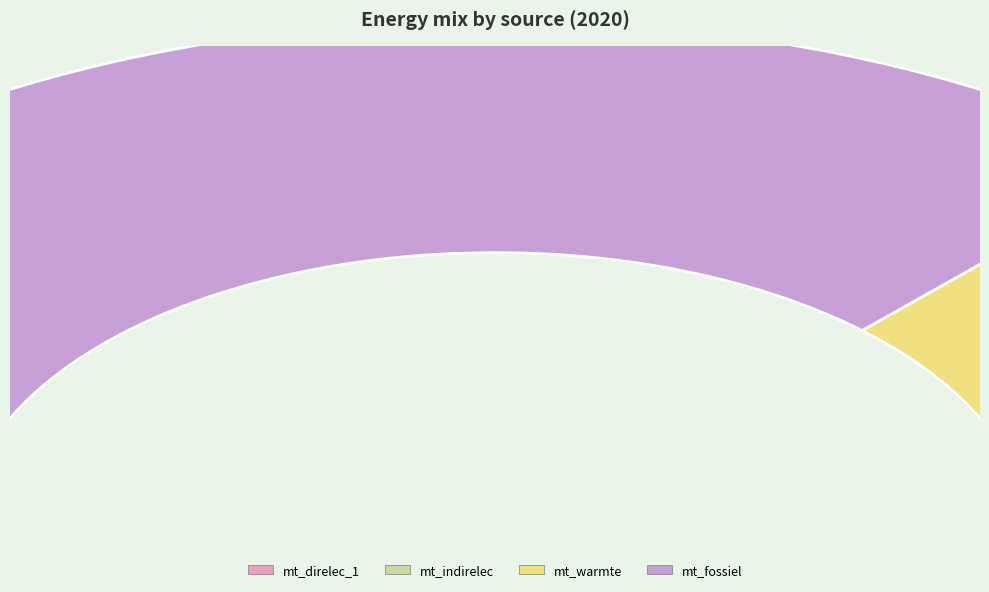

To the nearest percent, what is the difference between the mt_warmte and mt_fossiel slice percentages?

52%